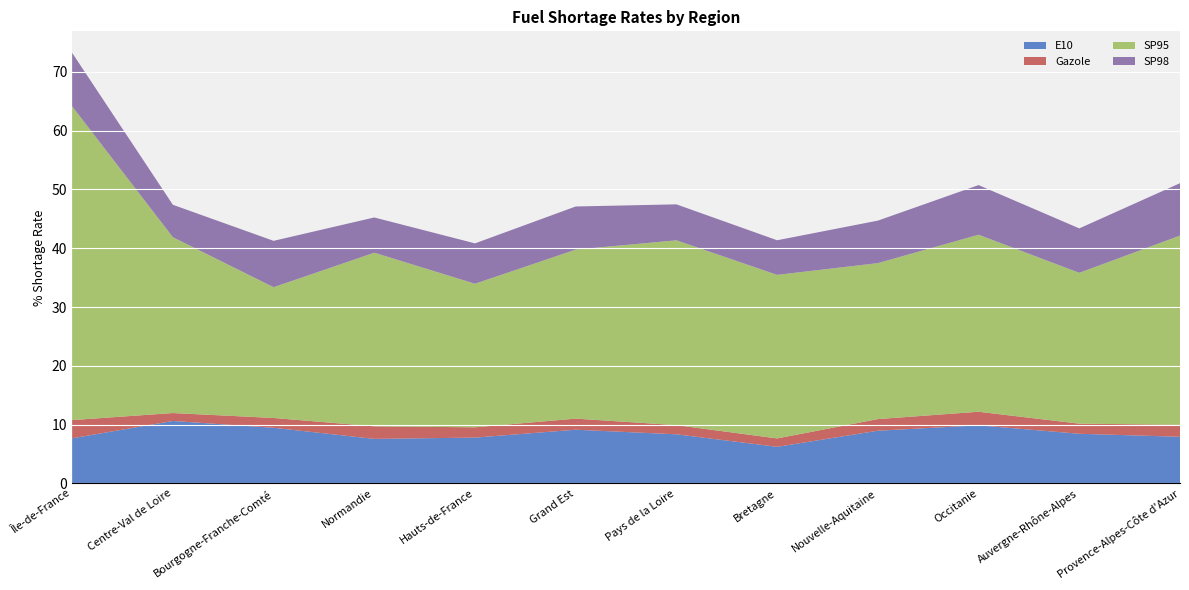

Reading left to right, extract all data points from this chart.

E10: Île-de-France=7.7	Centre-Val de Loire=10.6	Bourgogne-Franche-Comté=9.4	Normandie=7.6	Hauts-de-France=7.8	Grand Est=9.1	Pays de la Loire=8.3	Bretagne=6.2	Nouvelle-Aquitaine=8.9	Occitanie=9.9	Auvergne-Rhône-Alpes=8.4	Provence-Alpes-Côte d'Azur=7.9
Gazole: Île-de-France=3.1	Centre-Val de Loire=1.4	Bourgogne-Franche-Comté=1.7	Normandie=2.1	Hauts-de-France=1.8	Grand Est=1.9	Pays de la Loire=1.6	Bretagne=1.4	Nouvelle-Aquitaine=2.0	Occitanie=2.3	Auvergne-Rhône-Alpes=1.7	Provence-Alpes-Côte d'Azur=2.0
SP95: Île-de-France=53.4	Centre-Val de Loire=29.9	Bourgogne-Franche-Comté=22.2	Normandie=29.5	Hauts-de-France=24.4	Grand Est=28.8	Pays de la Loire=31.4	Bretagne=27.8	Nouvelle-Aquitaine=26.5	Occitanie=30.1	Auvergne-Rhône-Alpes=25.7	Provence-Alpes-Côte d'Azur=32.2
SP98: Île-de-France=9.1	Centre-Val de Loire=5.5	Bourgogne-Franche-Comté=7.9	Normandie=6.0	Hauts-de-France=6.9	Grand Est=7.3	Pays de la Loire=6.1	Bretagne=5.9	Nouvelle-Aquitaine=7.2	Occitanie=8.4	Auvergne-Rhône-Alpes=7.6	Provence-Alpes-Côte d'Azur=8.9